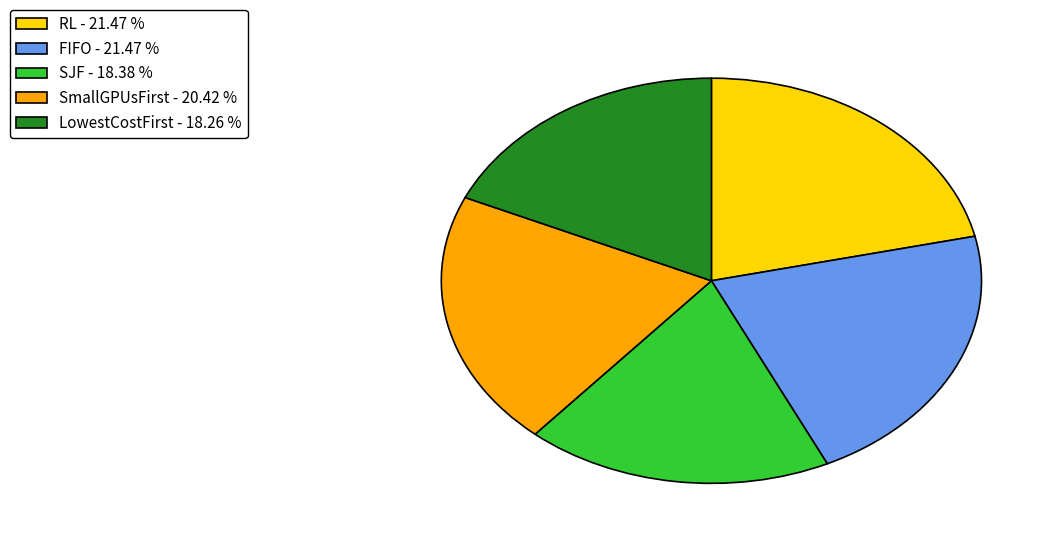

Approximately how many times larger is the value at FIFO - 21.47 % compared to LowestCostFirst - 18.26 %?

1.2